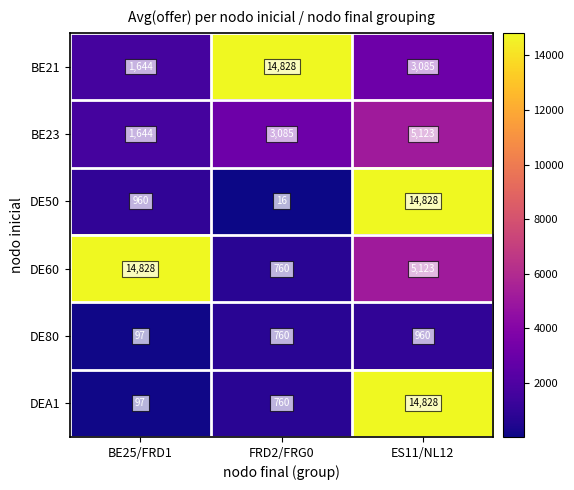

True or false: DE60 has a value of 14828 at BE25/FRD1.

True